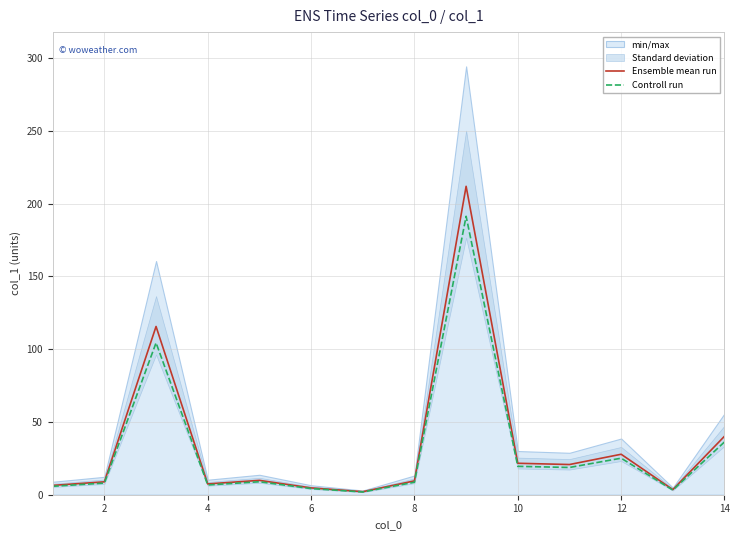

The Ensemble mean run series shows 9.5 at 8. True or false?

True